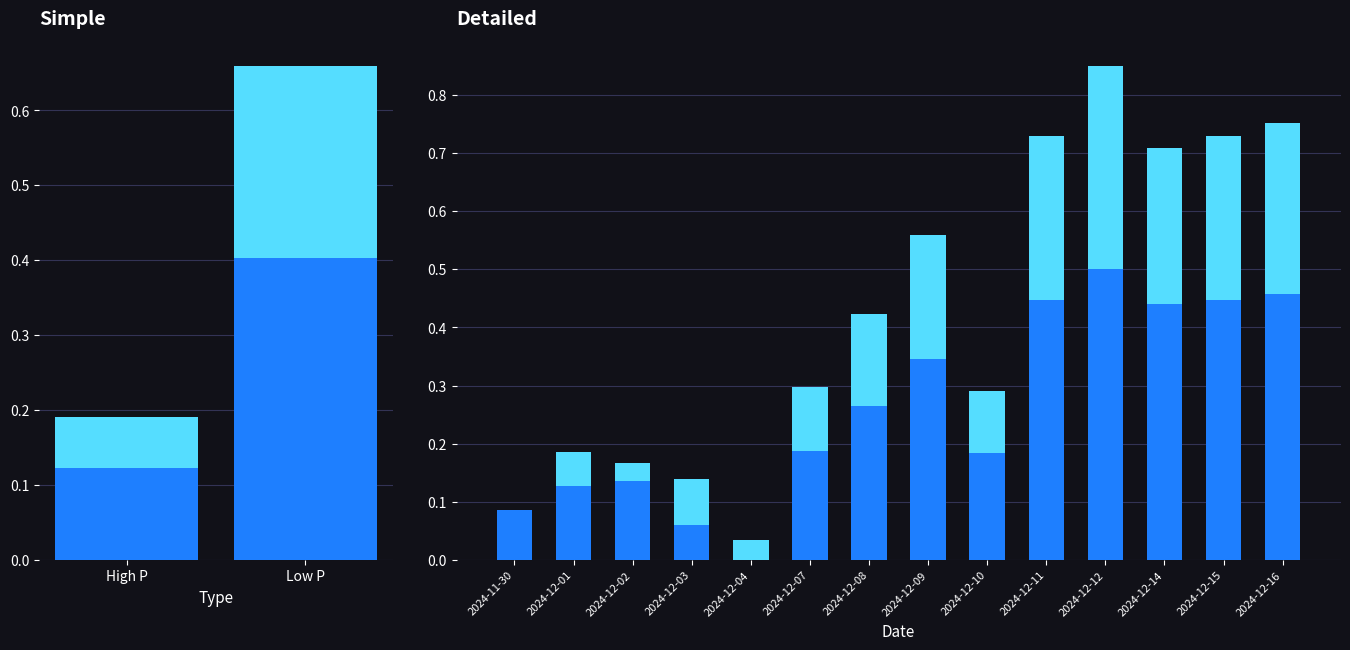

Where is Péssion entré PX HP RO-A nearest to the value 0?

2024-11-30